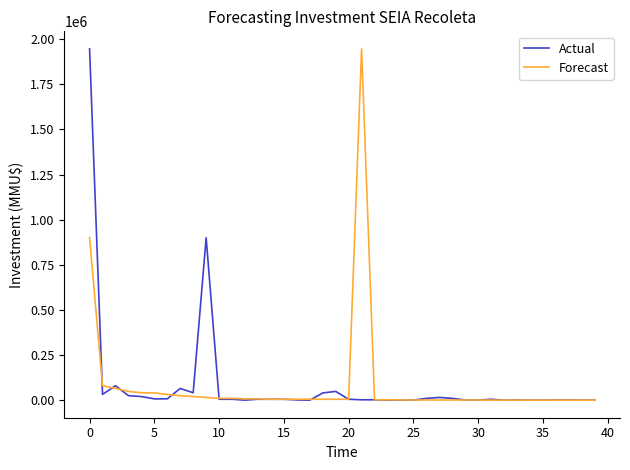

How many series are shown in this chart?

2